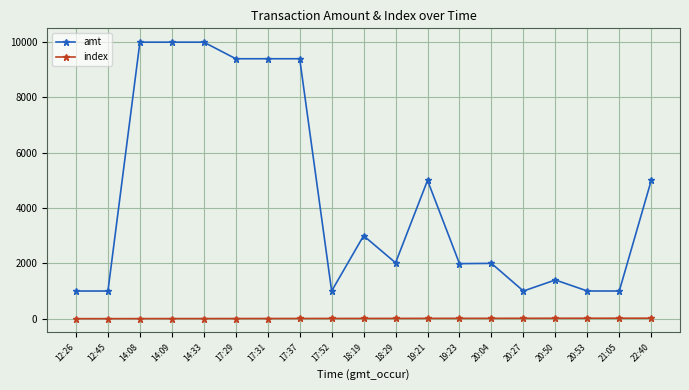

What is the difference between the highest and lowest values at 17:52?

992